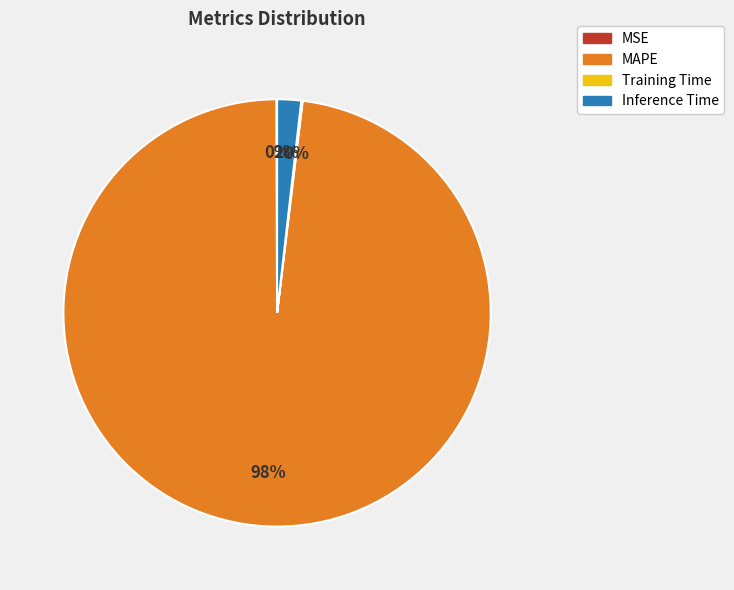

Do MAPE and Inference Time together represent more than half of the pie?

Yes